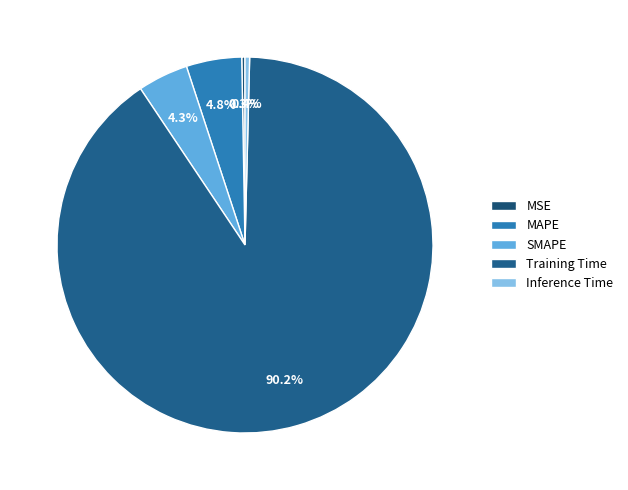

Do MSE and MAPE together represent more than half of the pie?

No